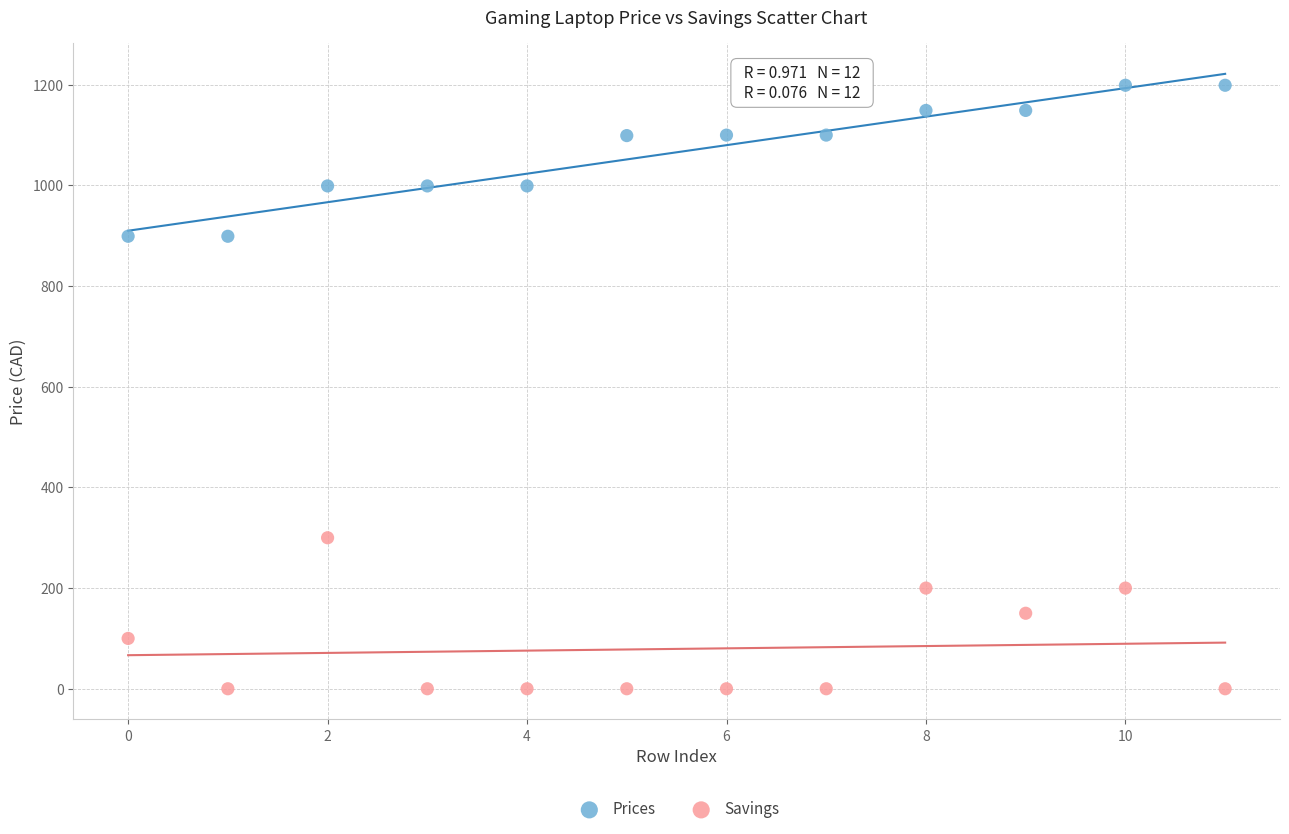

Which series contains the lowest Y value?

Savings